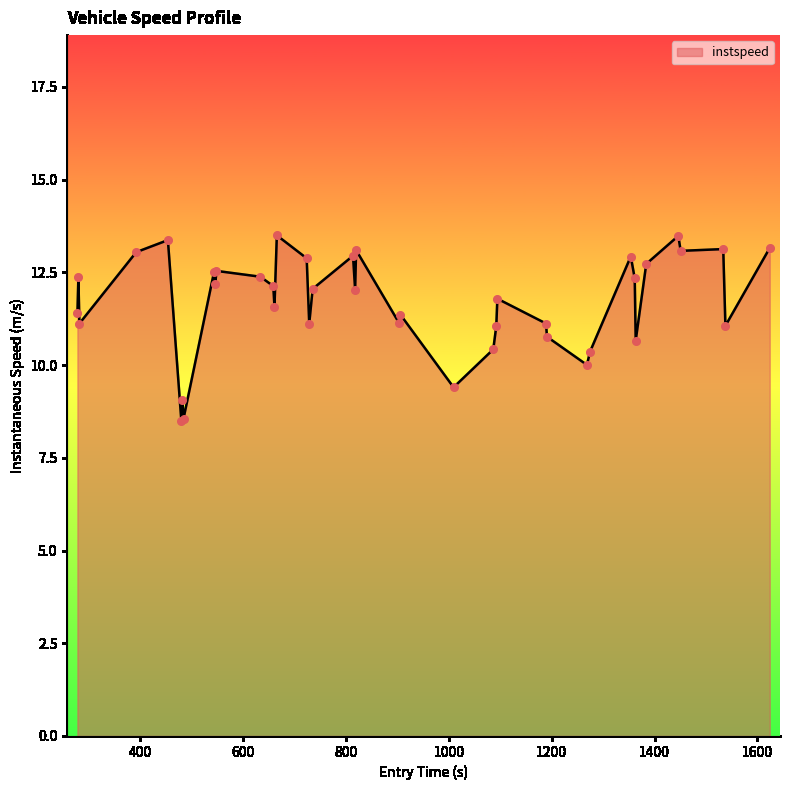

What is the difference between the maximum and minimum values?

5.0